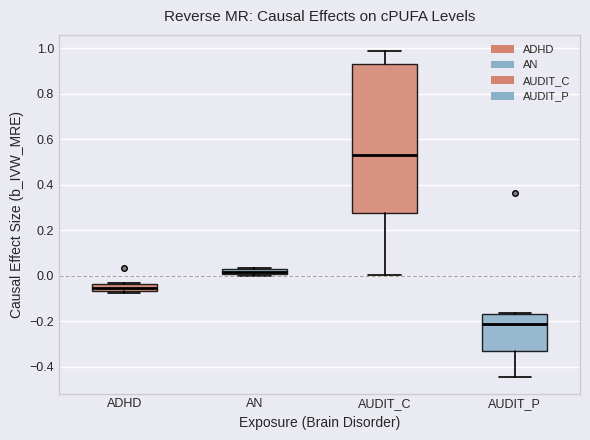

Comparing the boxes themselves (not the whiskers), which one is the tallest?

AUDIT_C